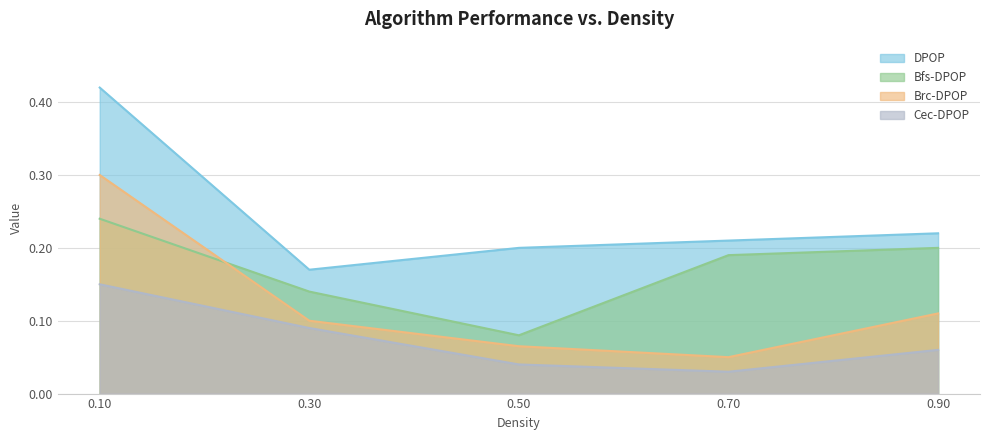

True or false: Bfs-DPOP and Cec-DPOP intersect in this chart.

False